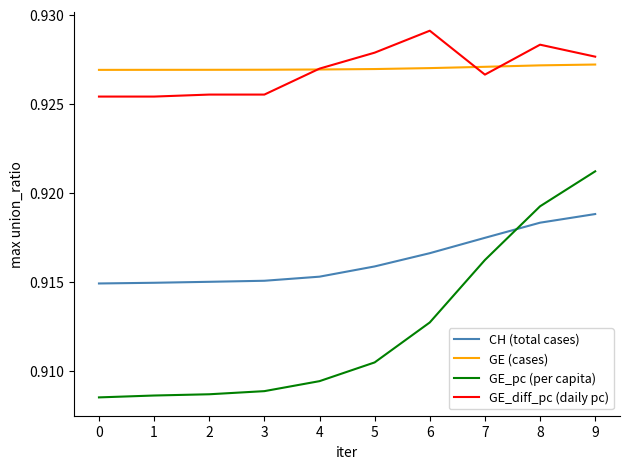

Which series has the largest range (max minus min)?

GE_pc (per capita)